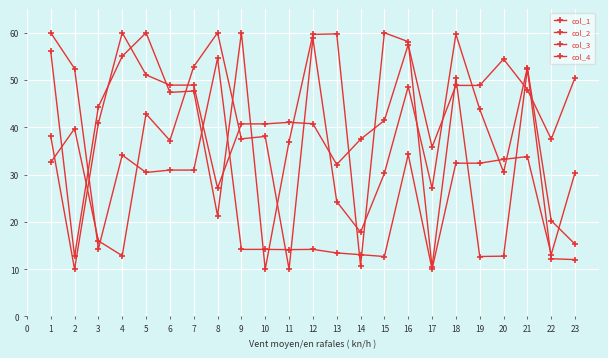

Does the chart have visible grid lines?

Yes